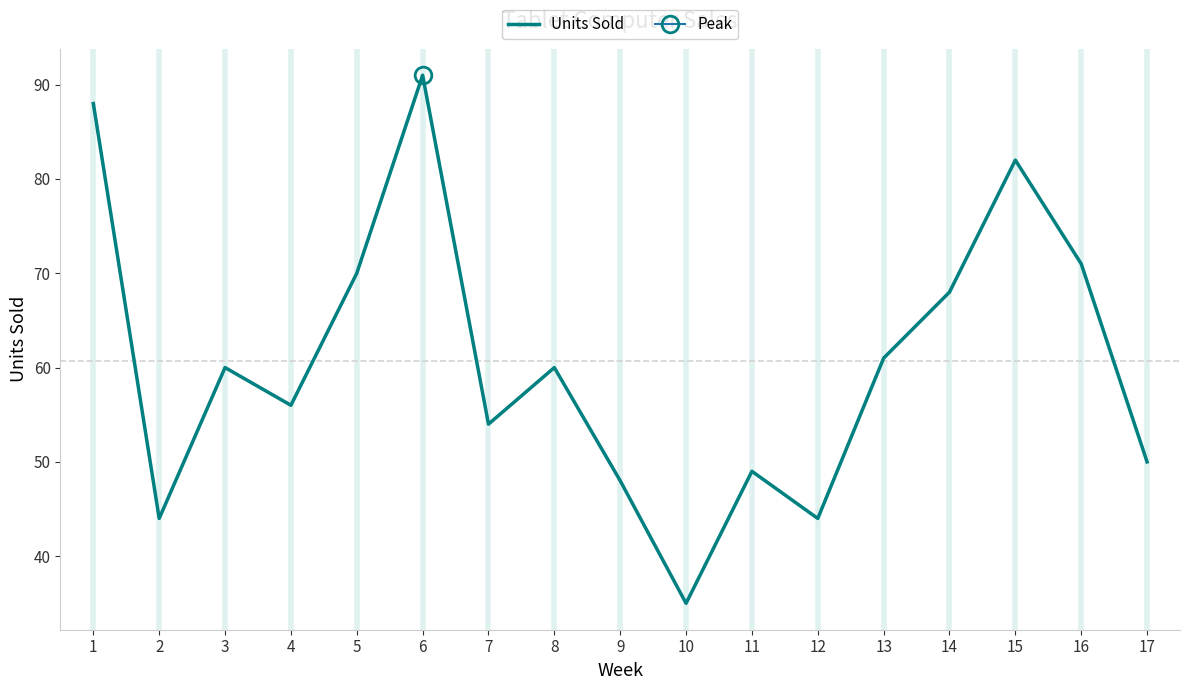

The Units Sold series shows 71 at 16. True or false?

True